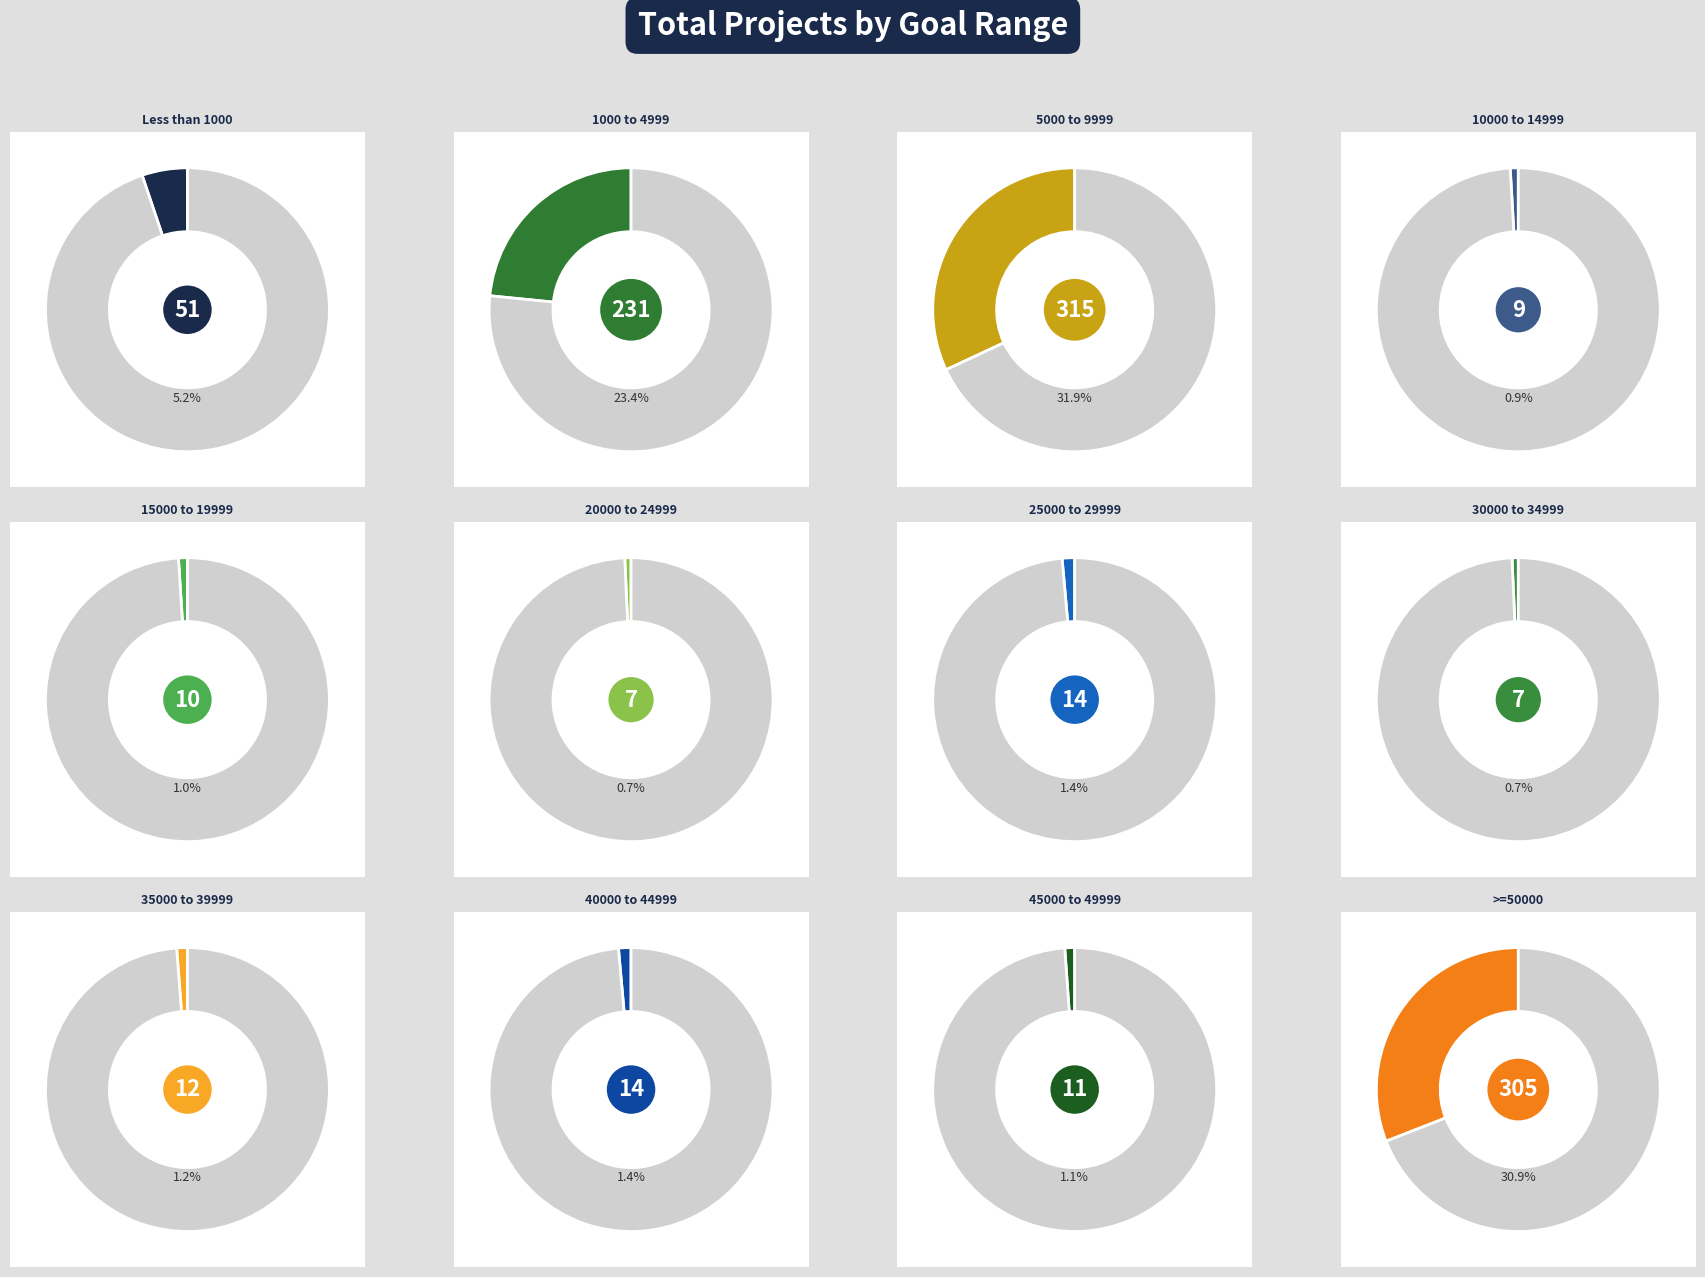

What is the largest slice in the pie chart?

5000 to 9999